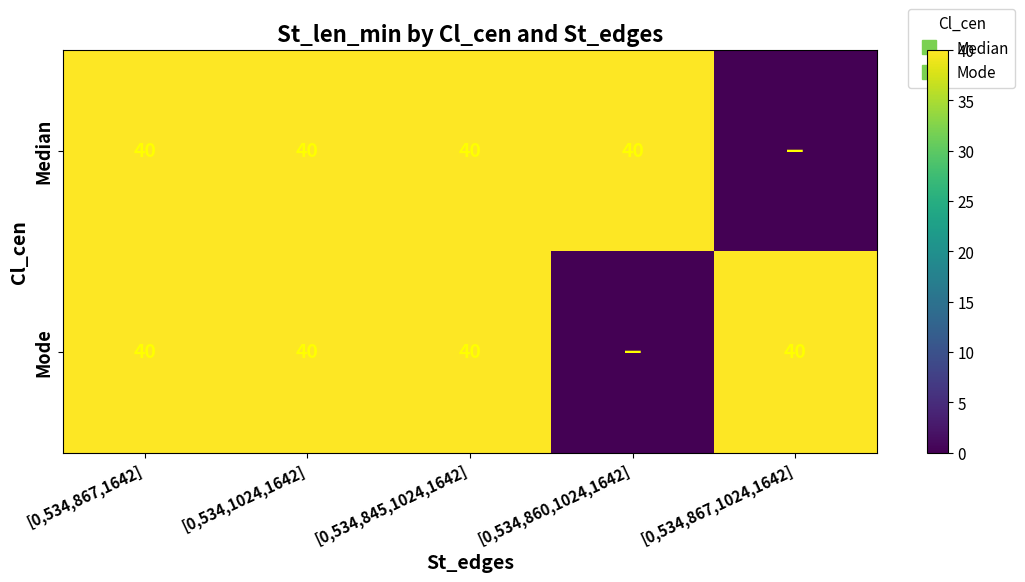

At which category does the chart reach its peak across all series?

[0,534,867,1642]